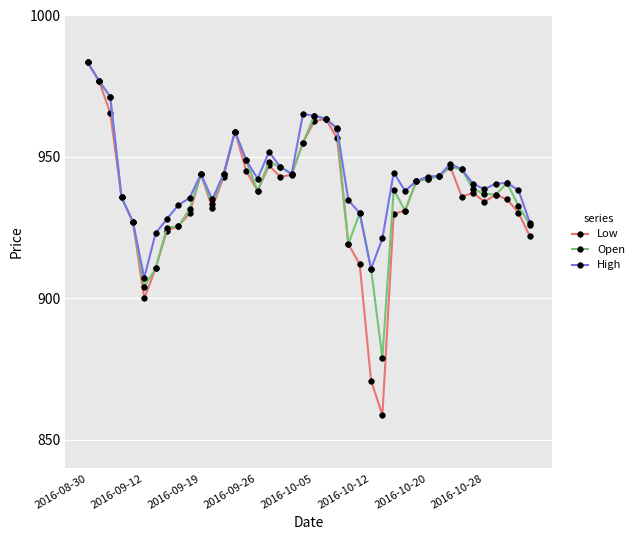

What is the value of the Open point at the 6th from the left?

904.2